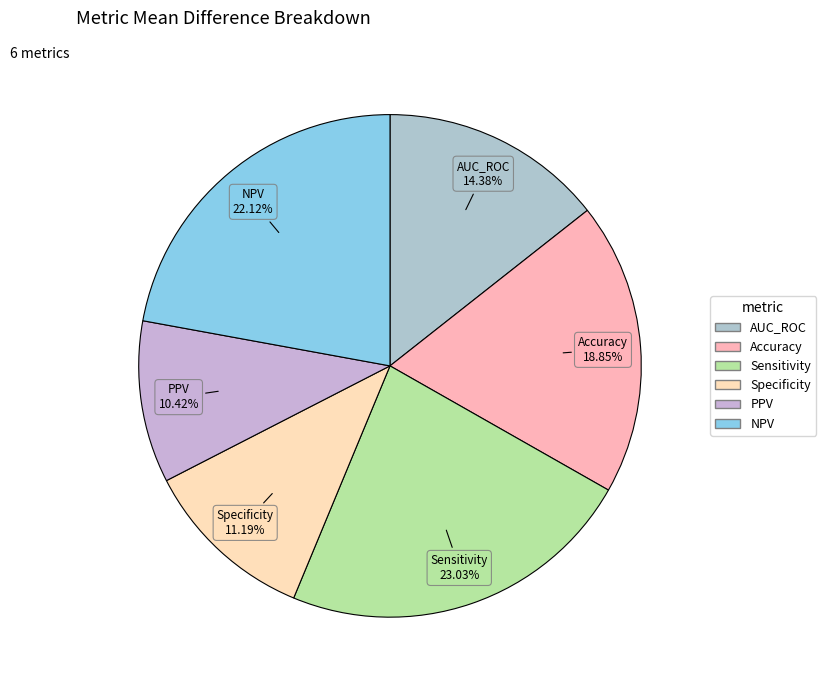

Count the number of slices in the pie.

6